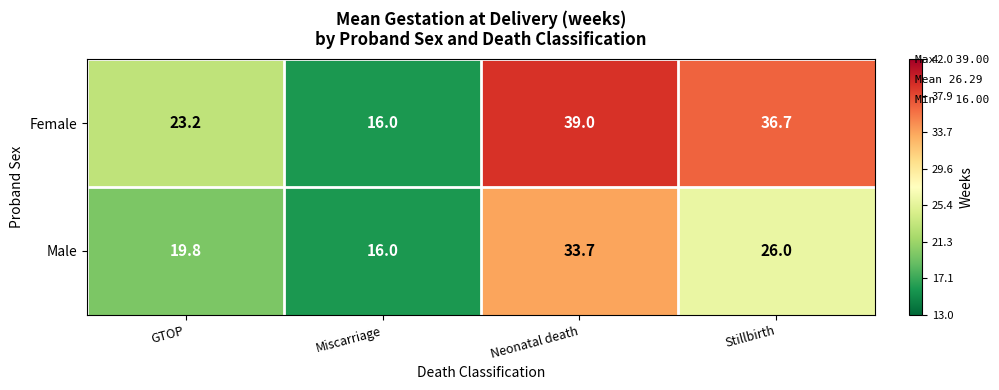

What is the sum of all Female values?

114.9